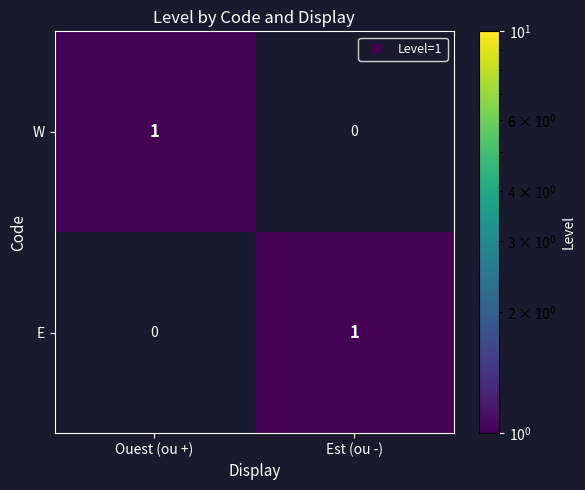

At which label is W closest to 0?

Est (ou -)